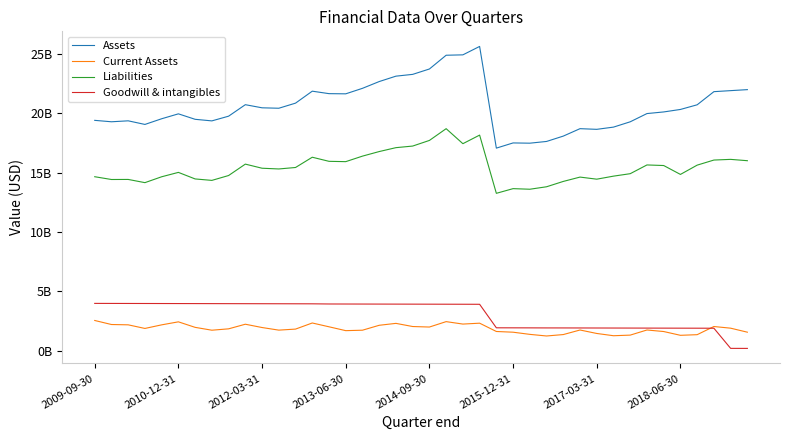

Is this an area chart (filled region under the line)?

No